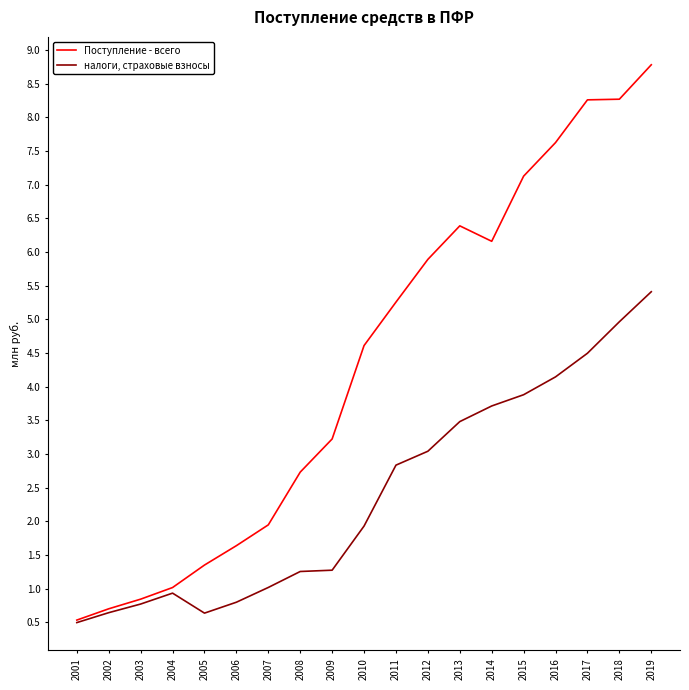

Rank the series by their maximum value, from highest to lowest.

Поступление - всего, налоги, страховые взносы